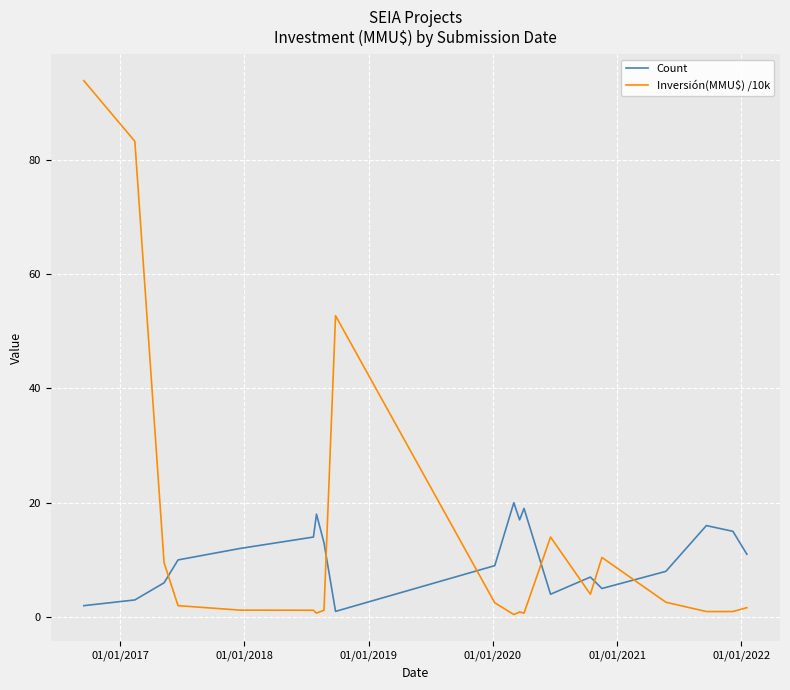

What is the maximum value shown in the chart?

93.8